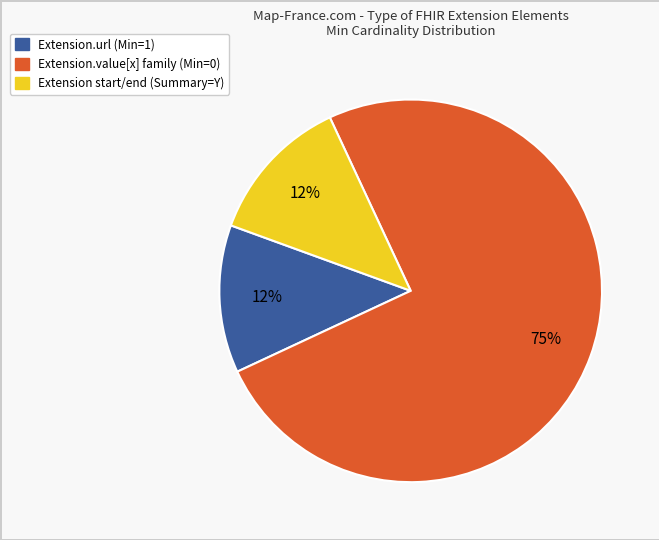

Count the number of slices in the pie.

3